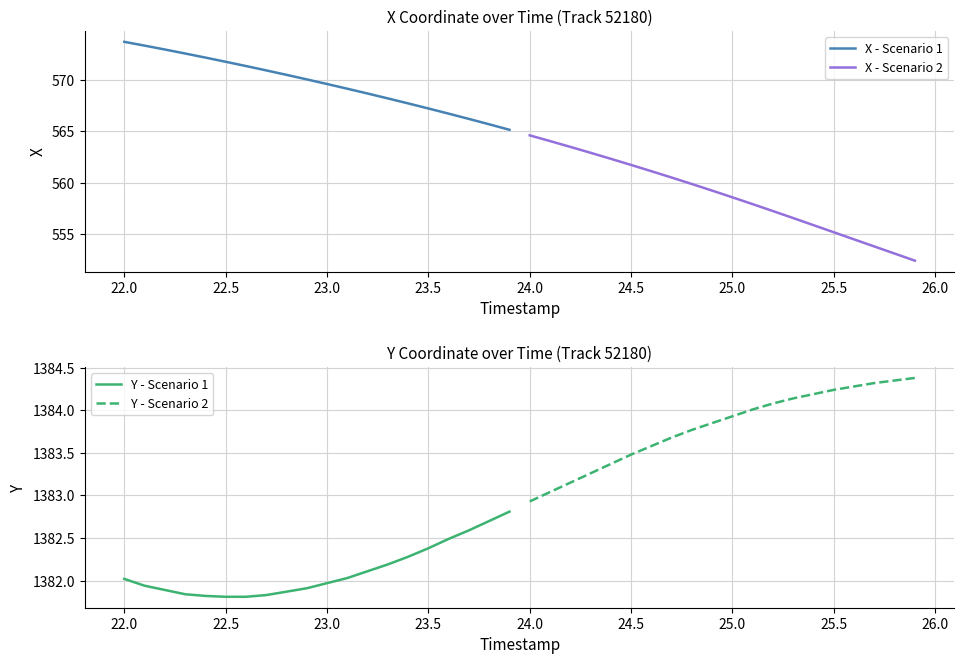

What is the approximate value of X - Scenario 2 at 24.5?

561.7